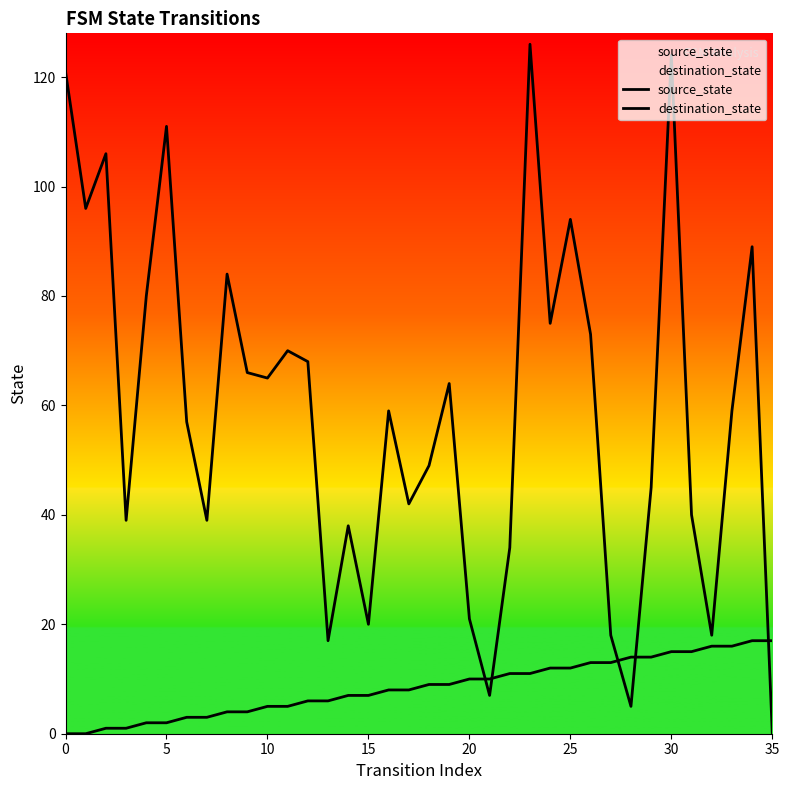

What are all the series names shown in the legend?

source_state, destination_state